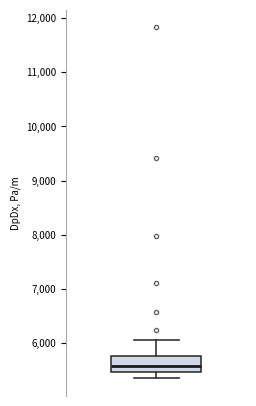

Transcribe this box plot: give where the median line is, the range the box spans, and where the two whiskers end, as read against the y-axis. The values are not printed on the chart, so give them approximately, as read against the axis.

median 5600, box 5500 to 5800, whiskers 5300 to 6000